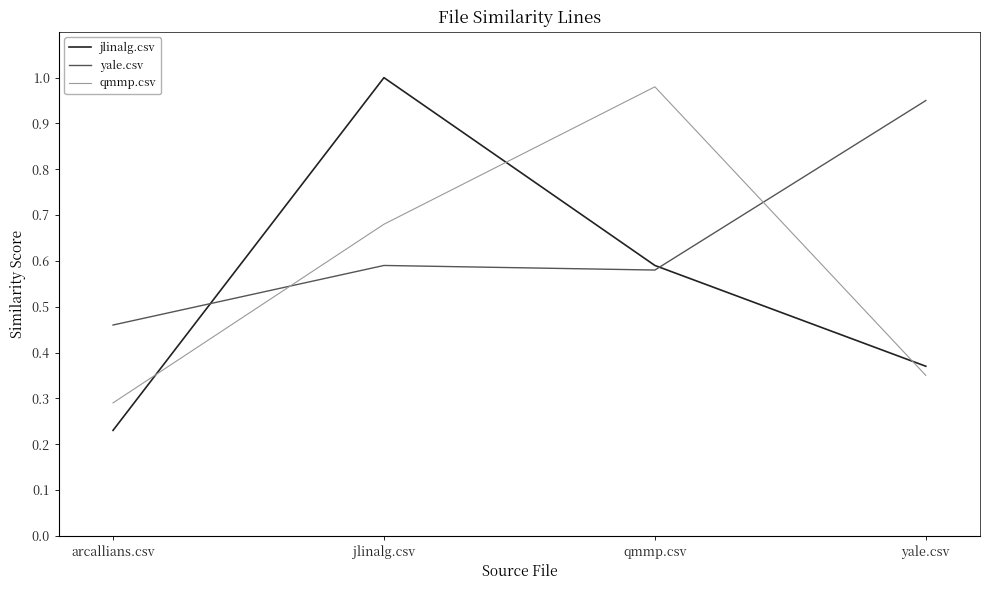

True or false: yale.csv and jlinalg.csv cross at least once.

True